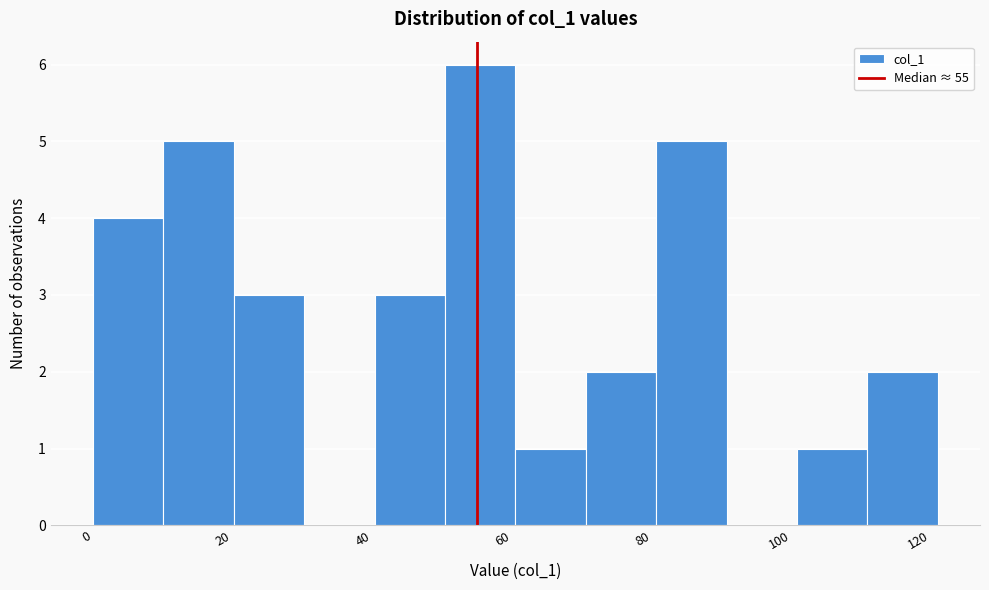

How tall is the bar that spans 40 to 50 on the x-axis? Neither the bar edges nor the heights are printed on the chart, so give them approximately, as read against the axes.

3